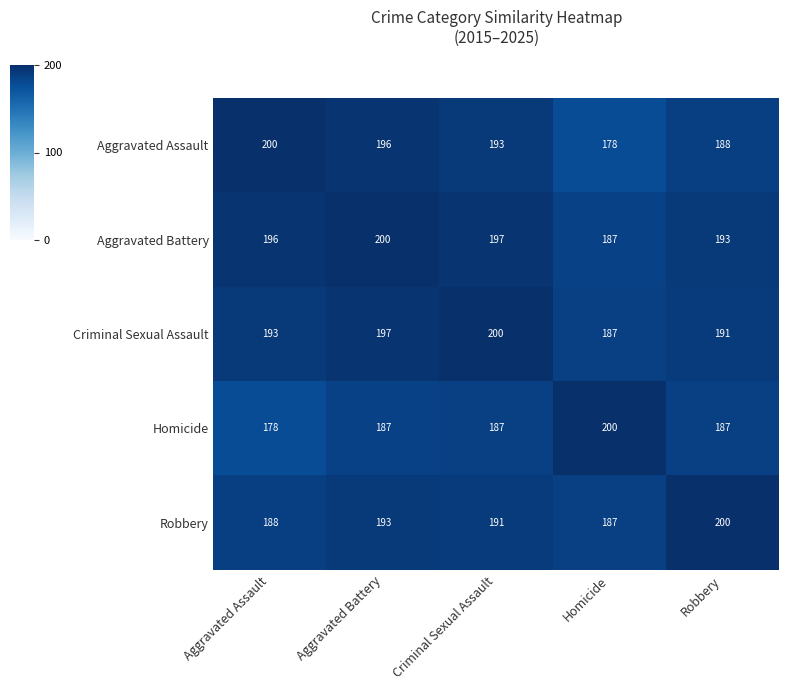

Is it true that Criminal Sexual Assault equals 200 at Criminal Sexual Assault?

True